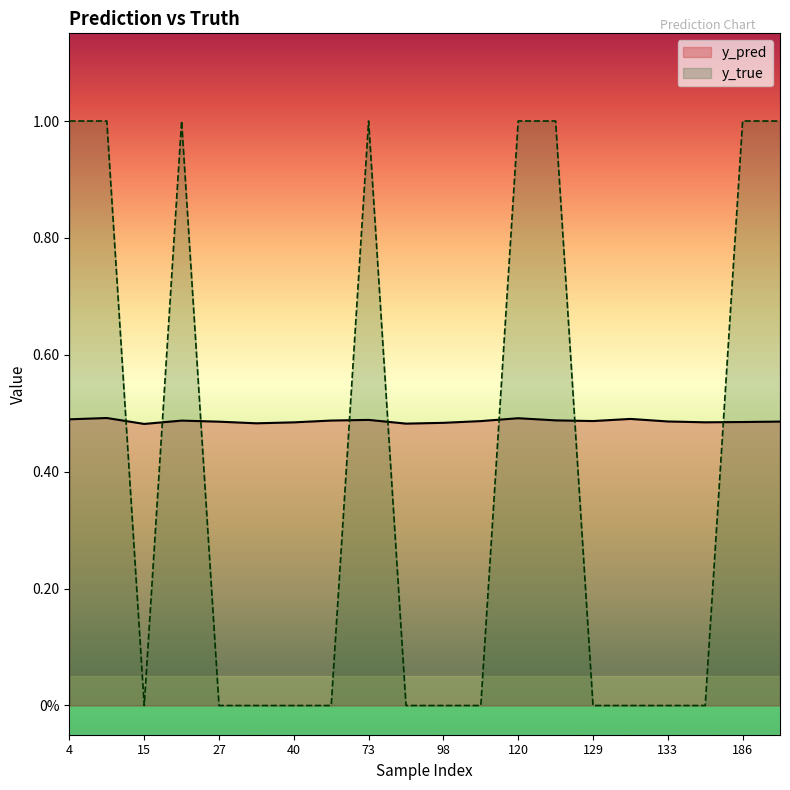

The y_pred series shows 0.2 at 4. True or false?

False